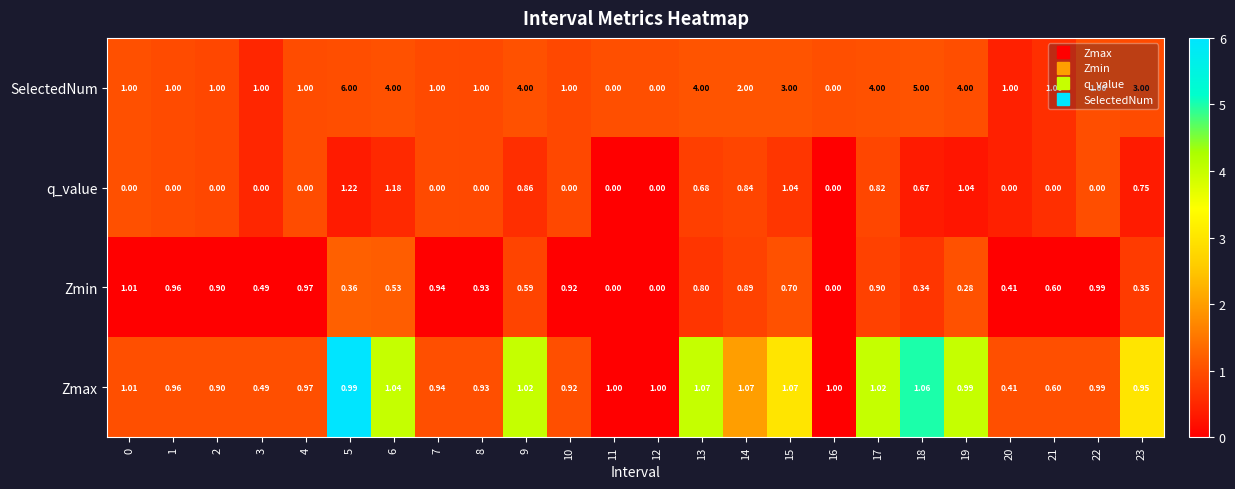

Which series has the widest spread of values?

SelectedNum